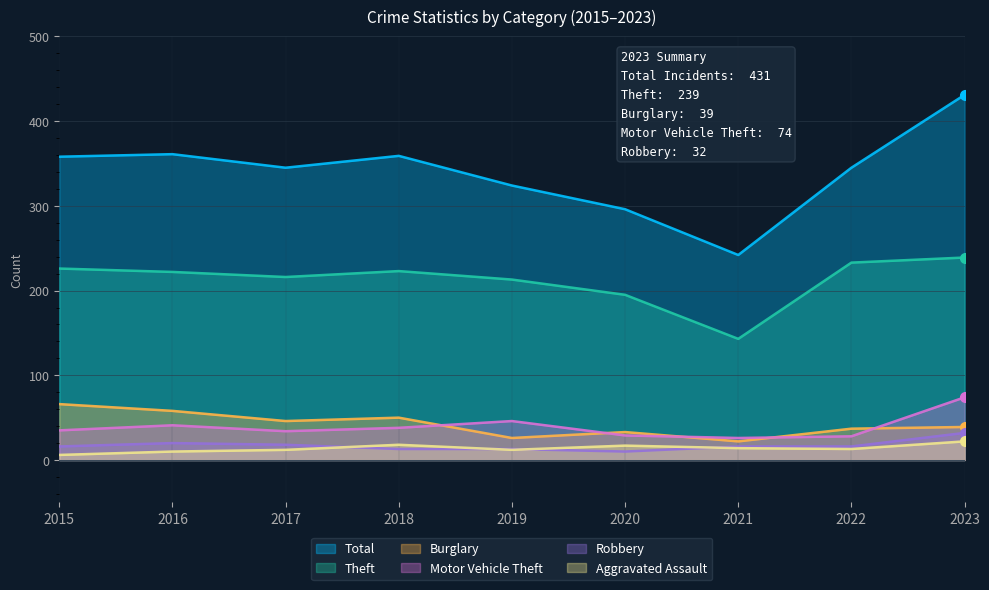

What is the average value of the Robbery series?

17